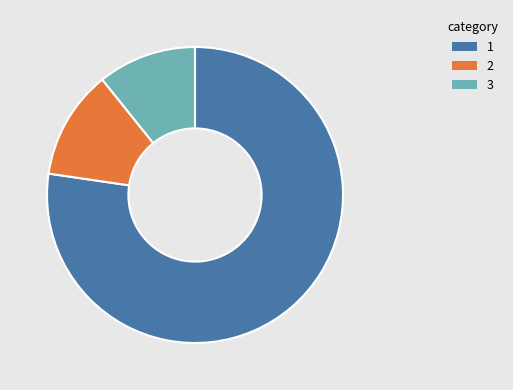

How many slices are in this pie chart?

3